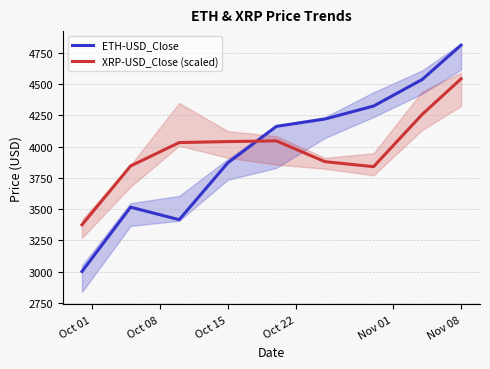

At which label does XRP-USD_Close (scaled) reach its peak?

Nov 08